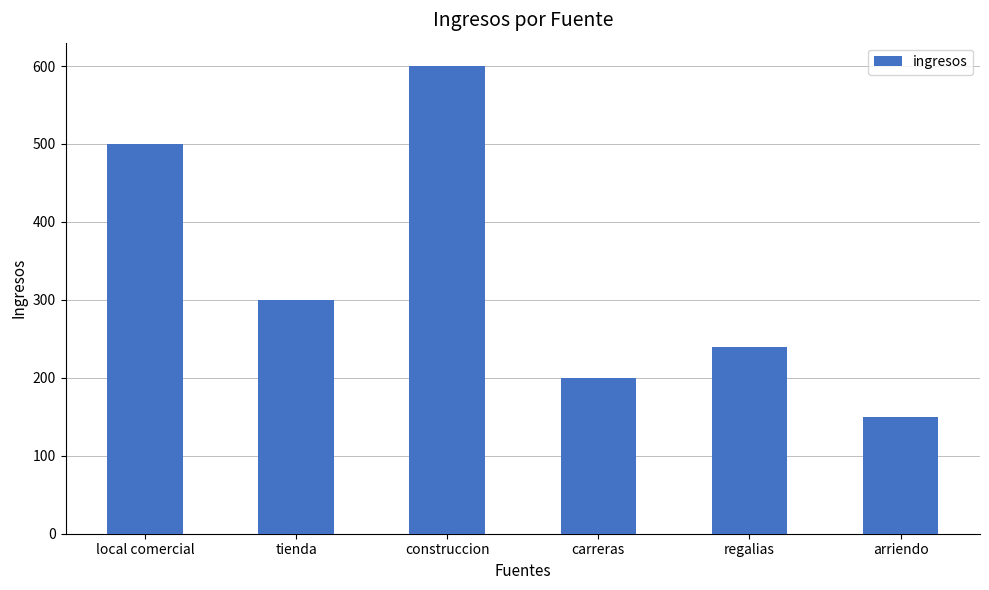

Rank the categories by value from highest to lowest.

construccion, local comercial, tienda, regalias, carreras, arriendo